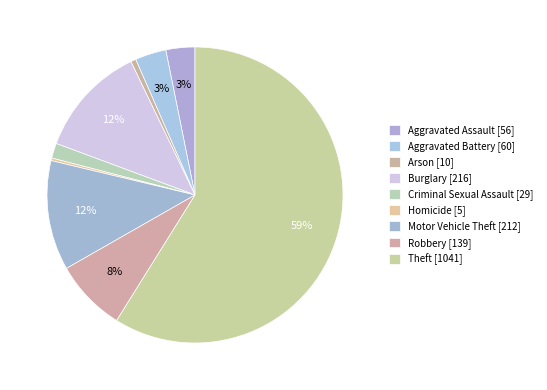

Is it true that Motor Vehicle Theft is 12% of the pie?

True